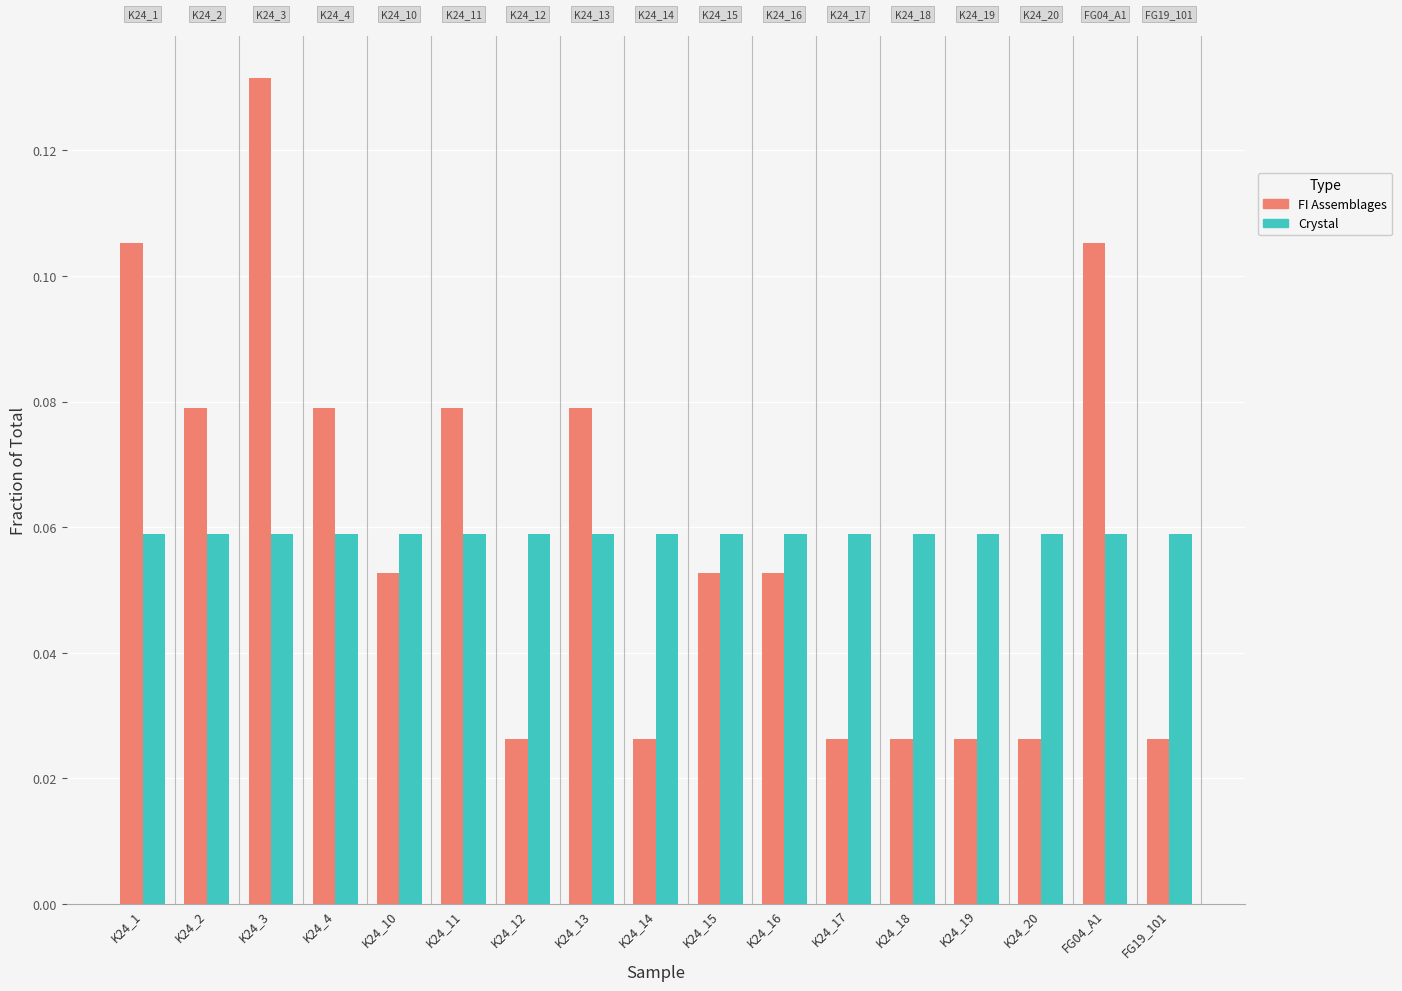

What is the label of the 4th bar from the right?

K24_19